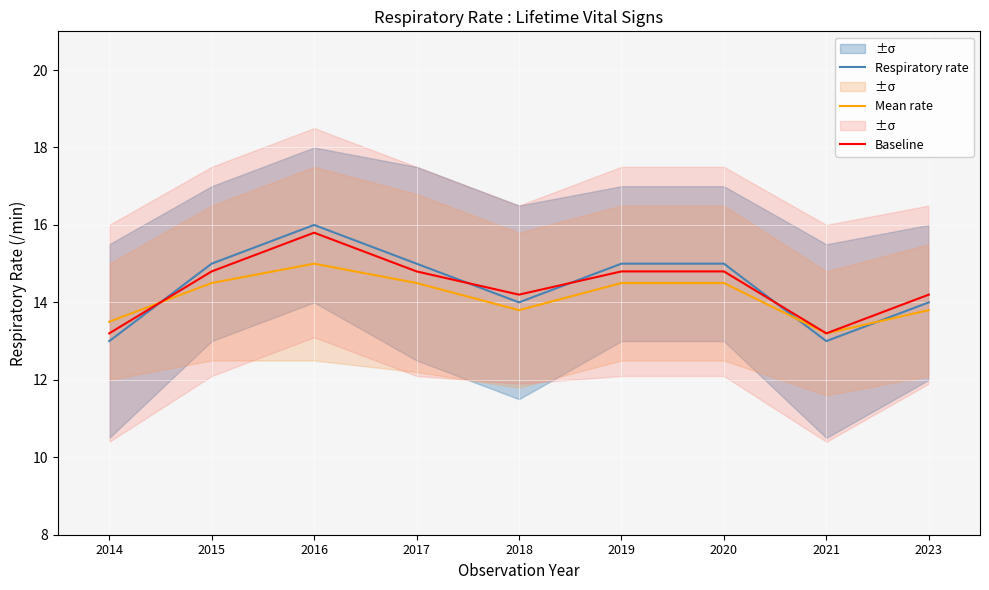

The value of Mean rate at 2015 is 23.9. True or false?

False